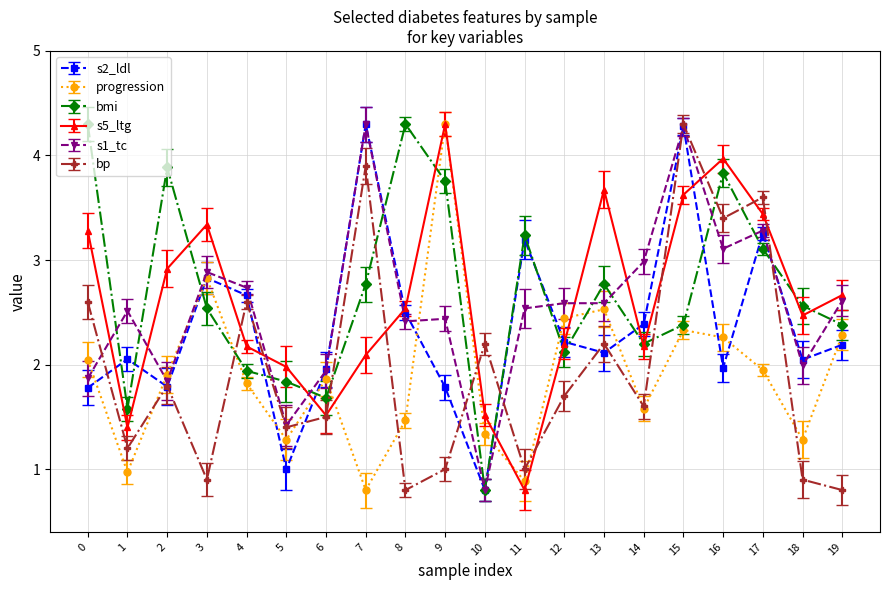

At which category does s2_ldl reach its first local peak?

1